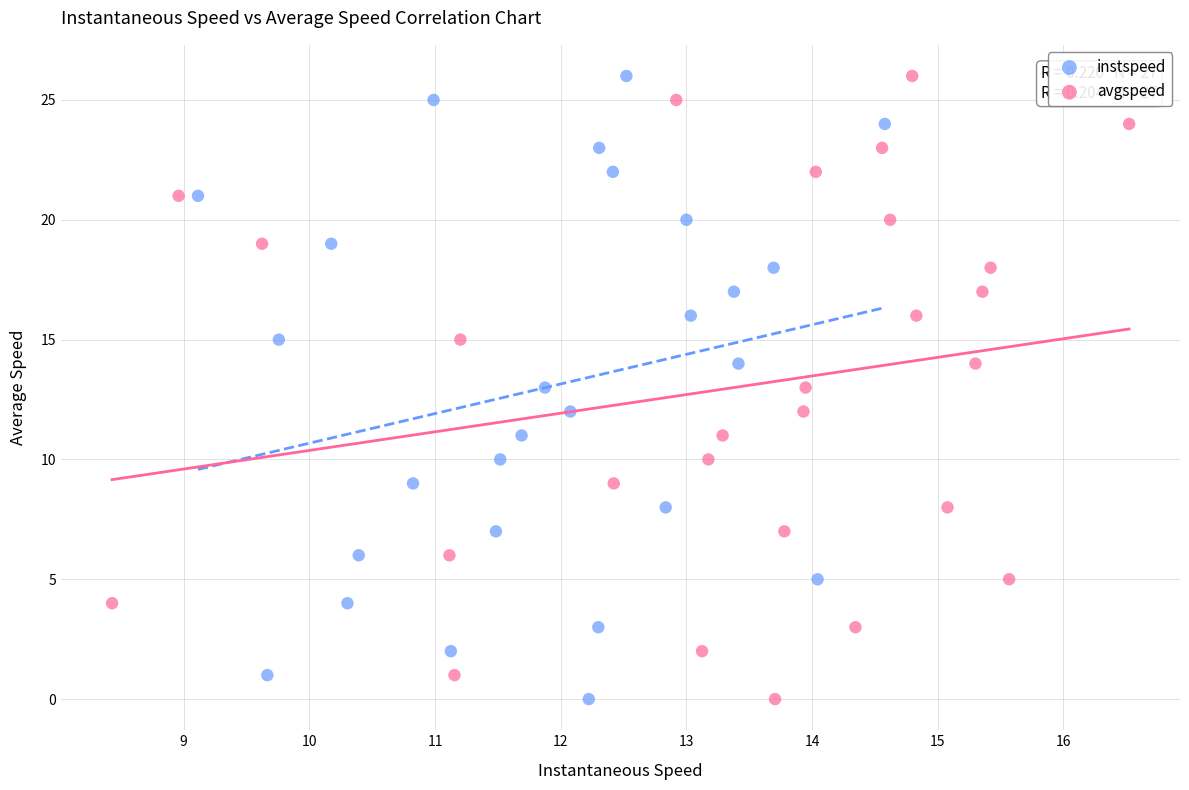

What are all the series names shown in the legend?

instspeed, avgspeed